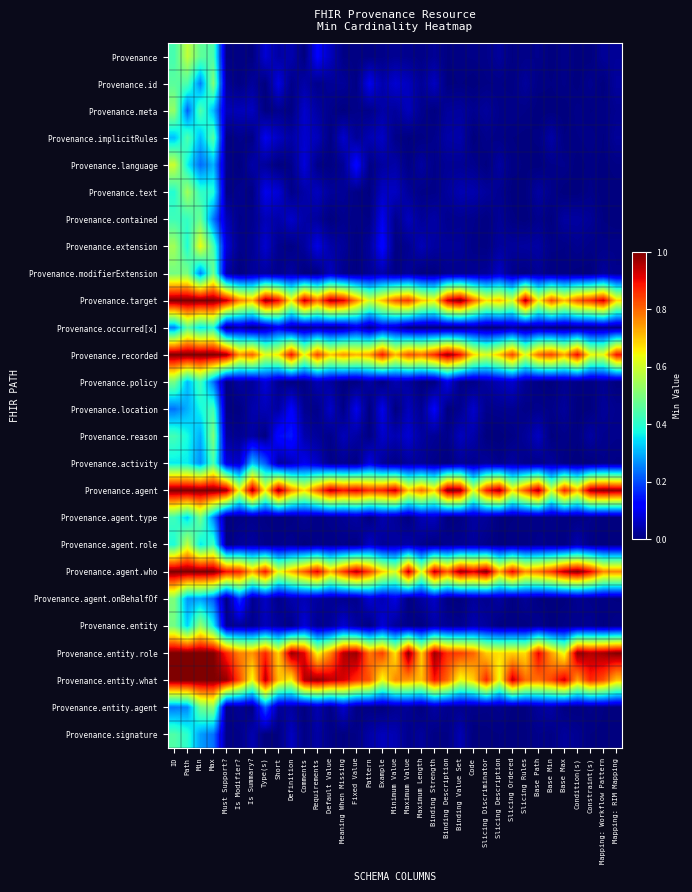

What is the total value across all series at Constraint(s)?

5.4